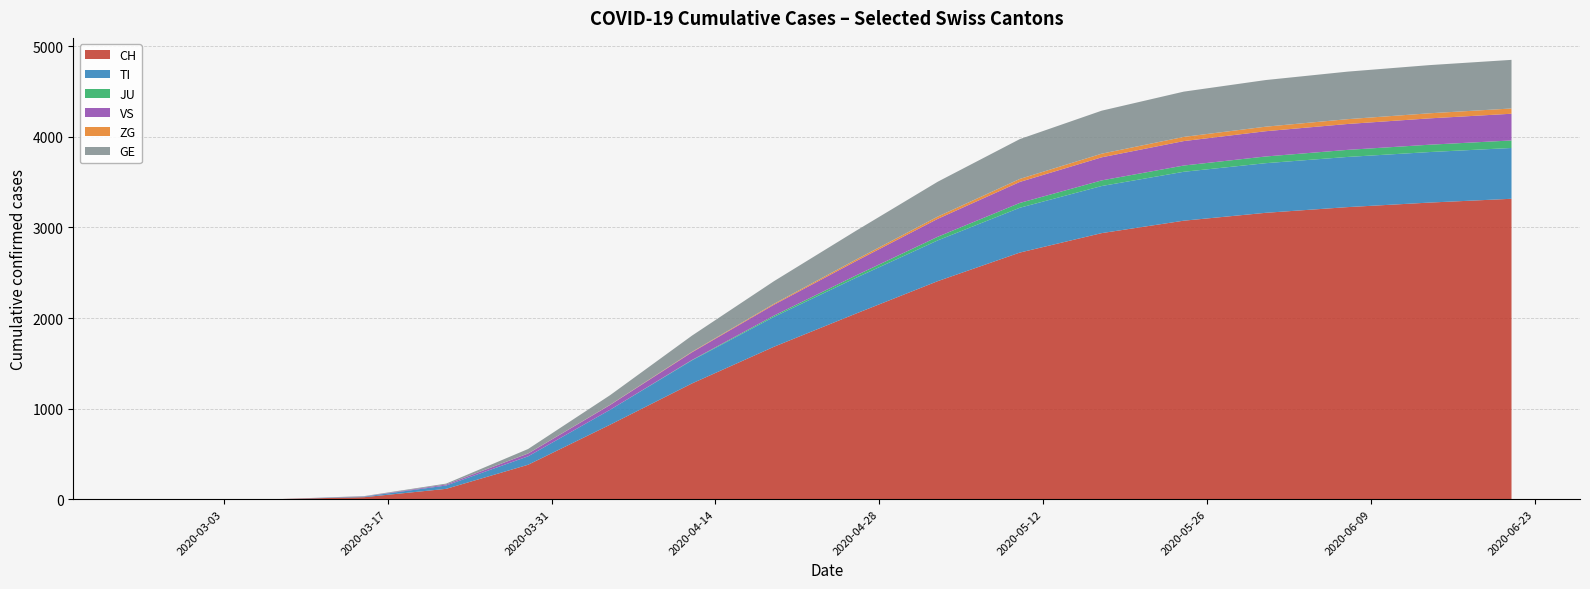

Reading right to left, extract all data points from this chart.

CH: 2020-06-21=3317	2020-06-14=3275	2020-06-07=3225	2020-05-31=3162	2020-05-24=3075	2020-05-17=2938	2020-05-10=2723	2020-05-03=2408	2020-04-26=2049	2020-04-19=1683	2020-04-12=1278	2020-04-05=822	2020-03-29=380	2020-03-22=114	2020-03-15=22	2020-03-08=2	2020-03-01=0	2020-02-25=0
TI: 2020-06-21=561	2020-06-14=558	2020-06-07=554	2020-05-31=548	2020-05-24=540	2020-05-17=520	2020-05-10=495	2020-05-03=450	2020-04-26=395	2020-04-19=330	2020-04-12=255	2020-04-05=165	2020-03-29=93	2020-03-22=37	2020-03-15=6	2020-03-08=0	2020-03-01=0	2020-02-25=0
JU: 2020-06-21=83	2020-06-14=81	2020-06-07=78	2020-05-31=74	2020-05-24=69	2020-05-17=62	2020-05-10=53	2020-05-03=40	2020-04-26=26	2020-04-19=14	2020-04-12=4	2020-04-05=0	2020-03-29=0	2020-03-22=0	2020-03-15=0	2020-03-08=0	2020-03-01=0	2020-02-25=0
VS: 2020-06-21=295	2020-06-14=291	2020-06-07=286	2020-05-31=279	2020-05-24=270	2020-05-17=255	2020-05-10=232	2020-05-03=198	2020-04-26=158	2020-04-19=120	2020-04-12=85	2020-04-05=53	2020-03-29=31	2020-03-22=11	2020-03-15=2	2020-03-08=0	2020-03-01=0	2020-02-25=0
ZG: 2020-06-21=58	2020-06-14=56	2020-06-07=53	2020-05-31=50	2020-05-24=46	2020-05-17=40	2020-05-10=33	2020-05-03=25	2020-04-26=17	2020-04-19=10	2020-04-12=5	2020-04-05=2	2020-03-29=1	2020-03-22=0	2020-03-15=0	2020-03-08=0	2020-03-01=0	2020-02-25=0
GE: 2020-06-21=537	2020-06-14=532	2020-06-07=525	2020-05-31=515	2020-05-24=500	2020-05-17=475	2020-05-10=440	2020-05-03=385	2020-04-26=318	2020-04-19=250	2020-04-12=179	2020-04-05=106	2020-03-29=49	2020-03-22=10	2020-03-15=4	2020-03-08=0	2020-03-01=0	2020-02-25=0